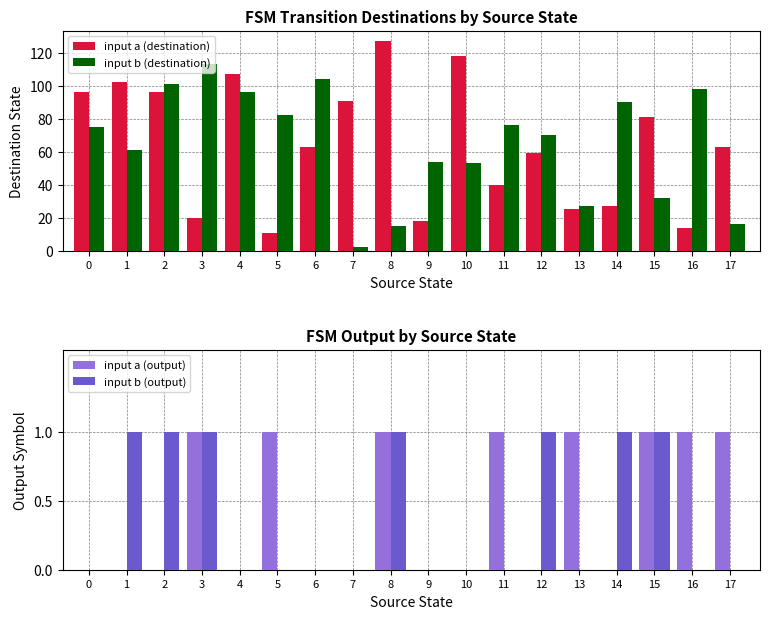

At 7, list the series in order from largest to smallest.

input a (destination), input b (destination), input a (output), input b (output)